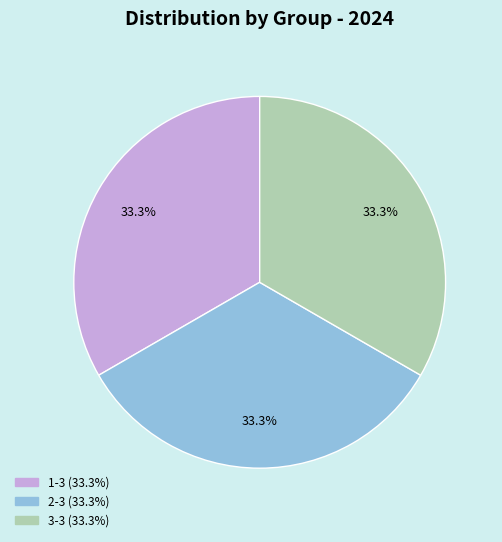

Does 2-3 (33.3%) account for over 50% of the chart?

No